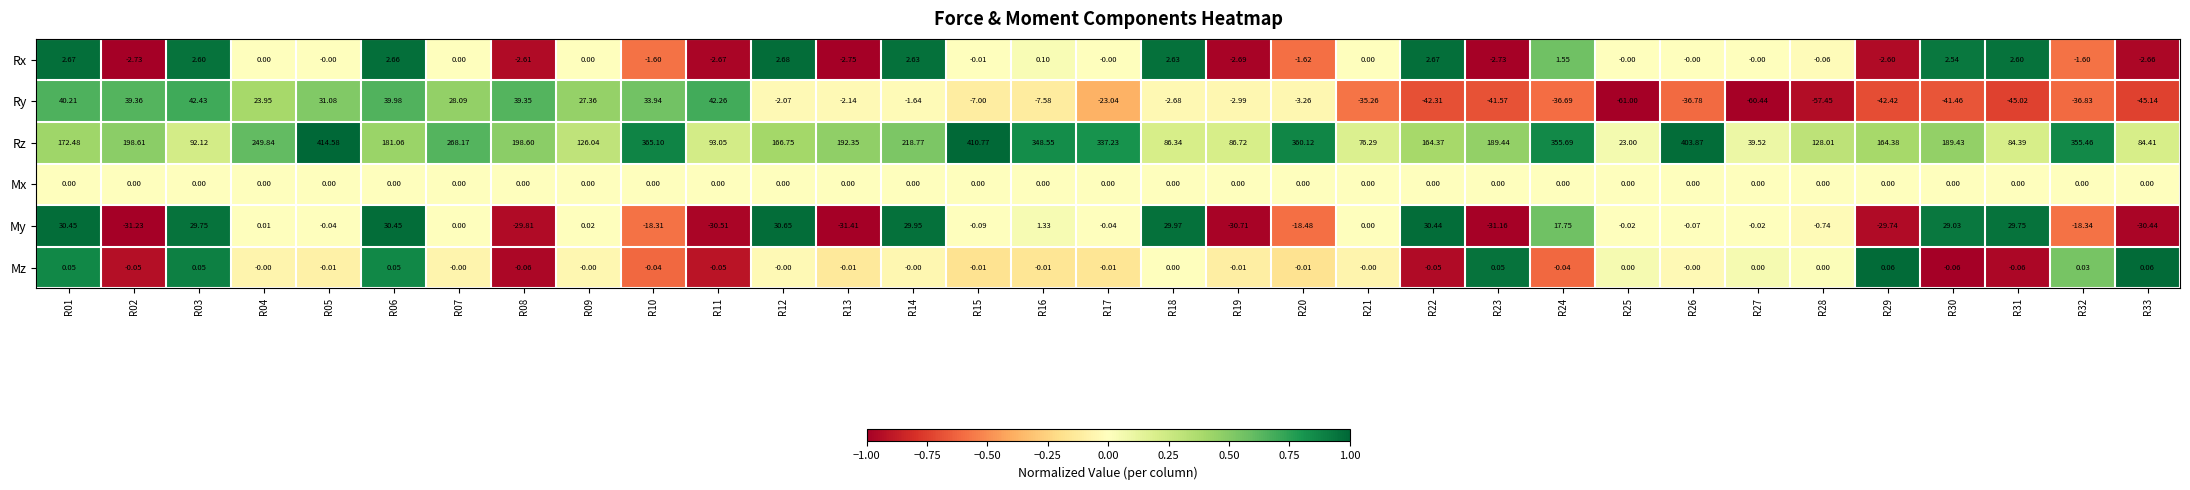

What is the difference between the highest and lowest values at R24?

392.4